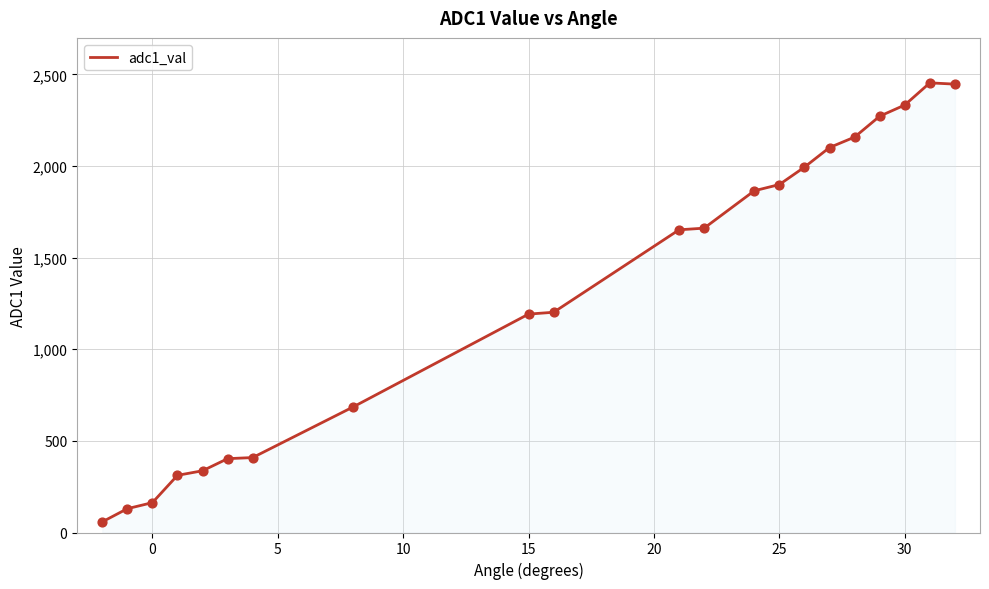

What is the minimum value shown in the chart?

58